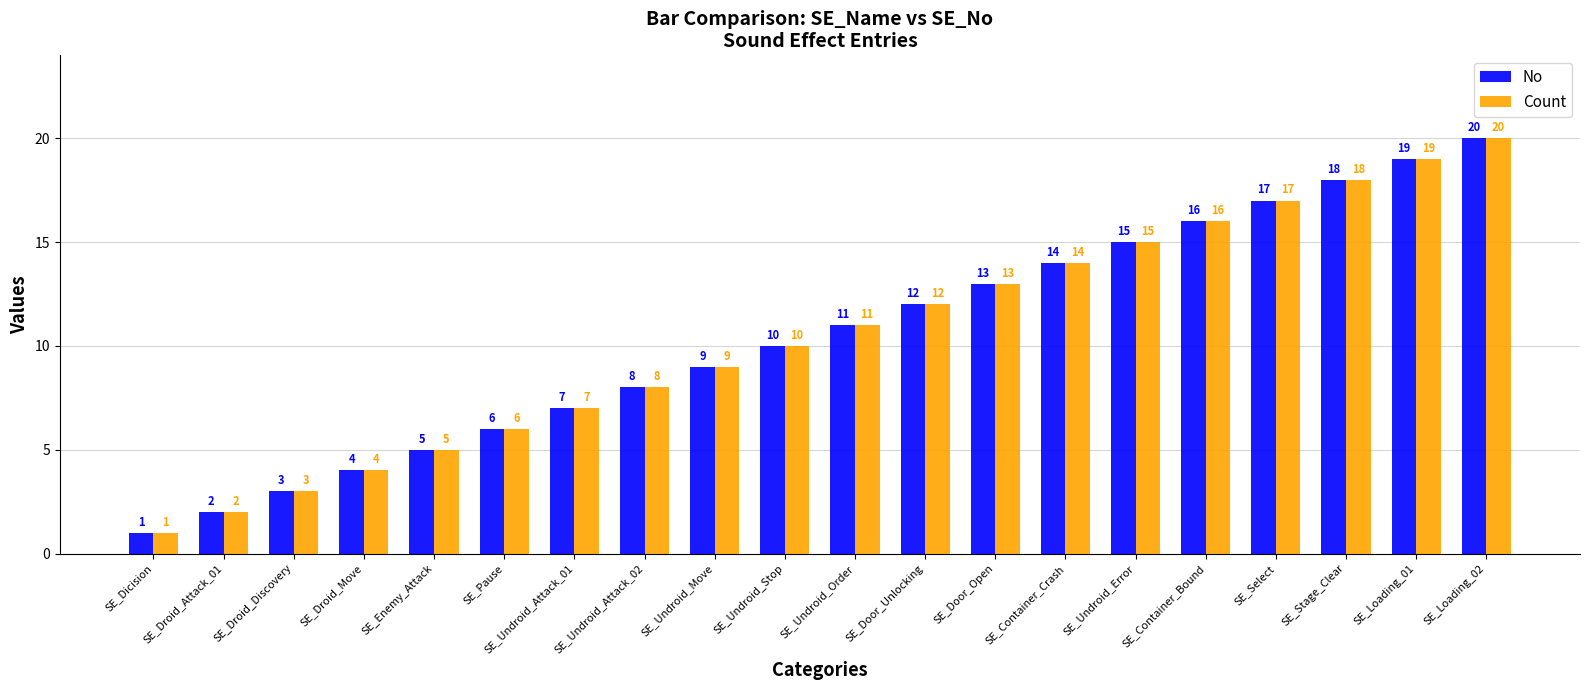

What are all the series names shown in the legend?

No, Count